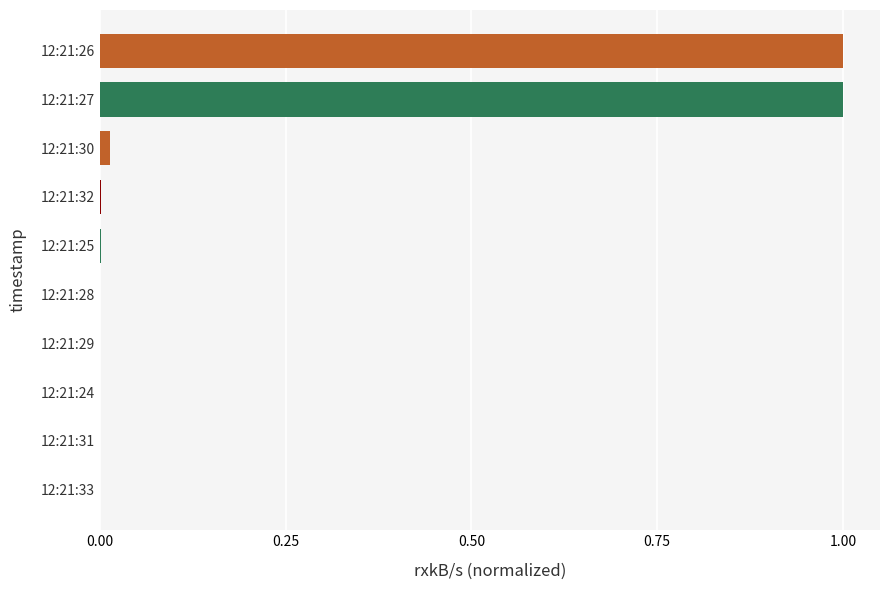

What is the average value?

0.2